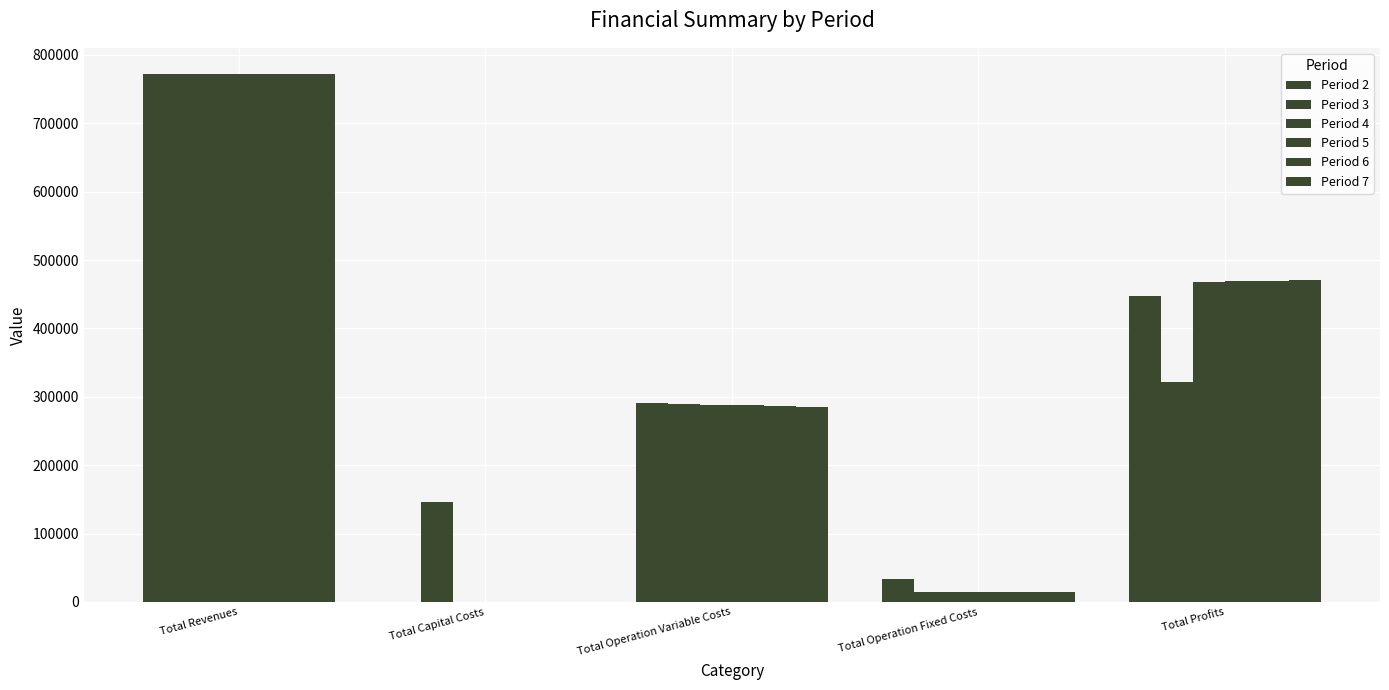

How many values in the Period 2 series exceed 290825?

3